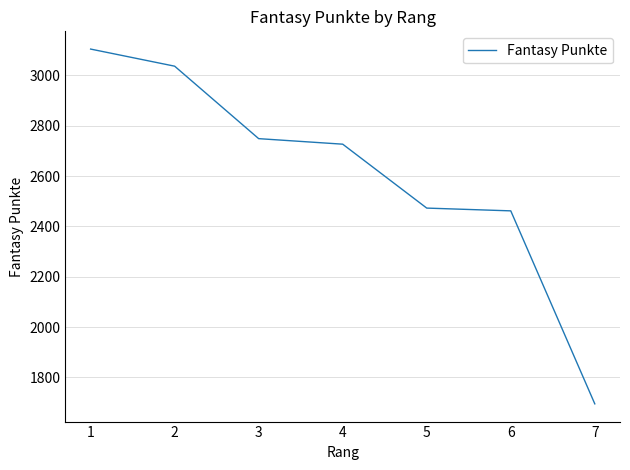

What is the minimum value shown in the chart?

1695